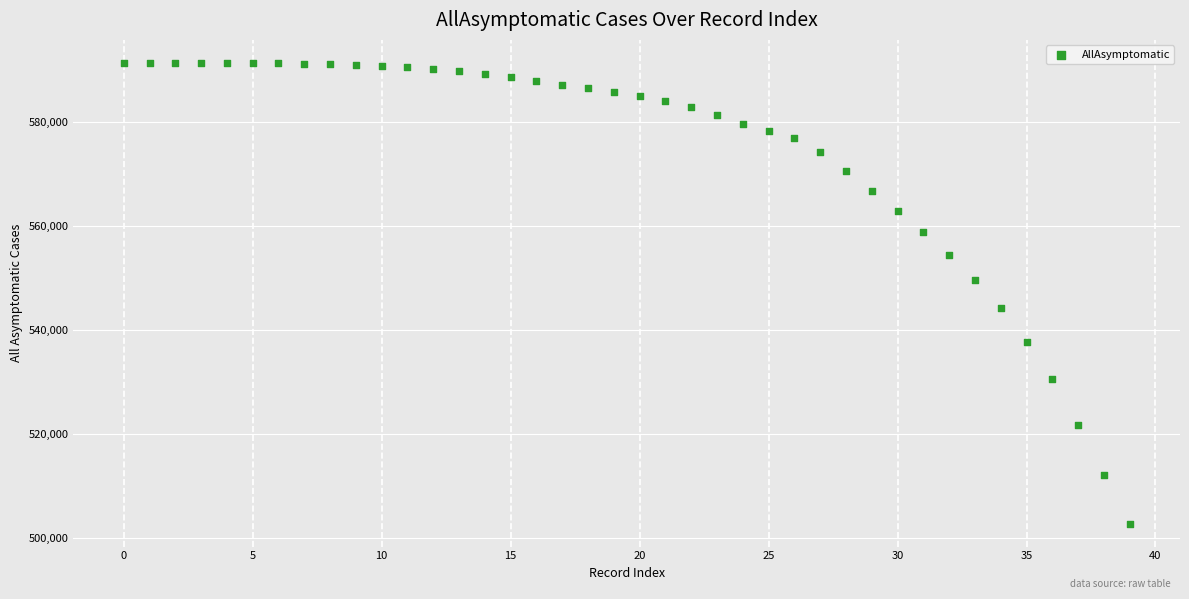

What is the range of Y values (max minus min)?

88547